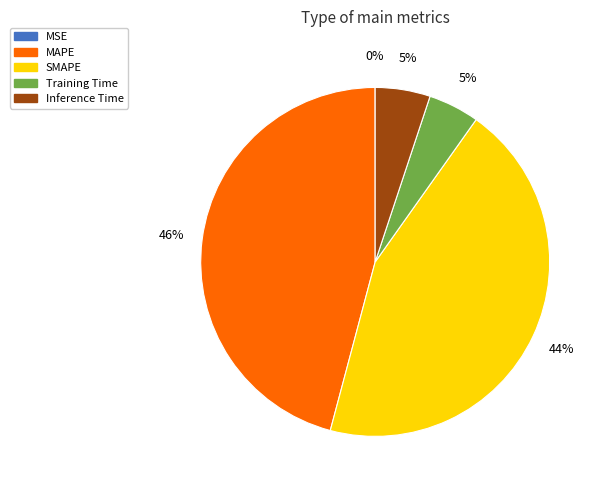

To the nearest percent, what percentage of the pie is Inference Time?

5%